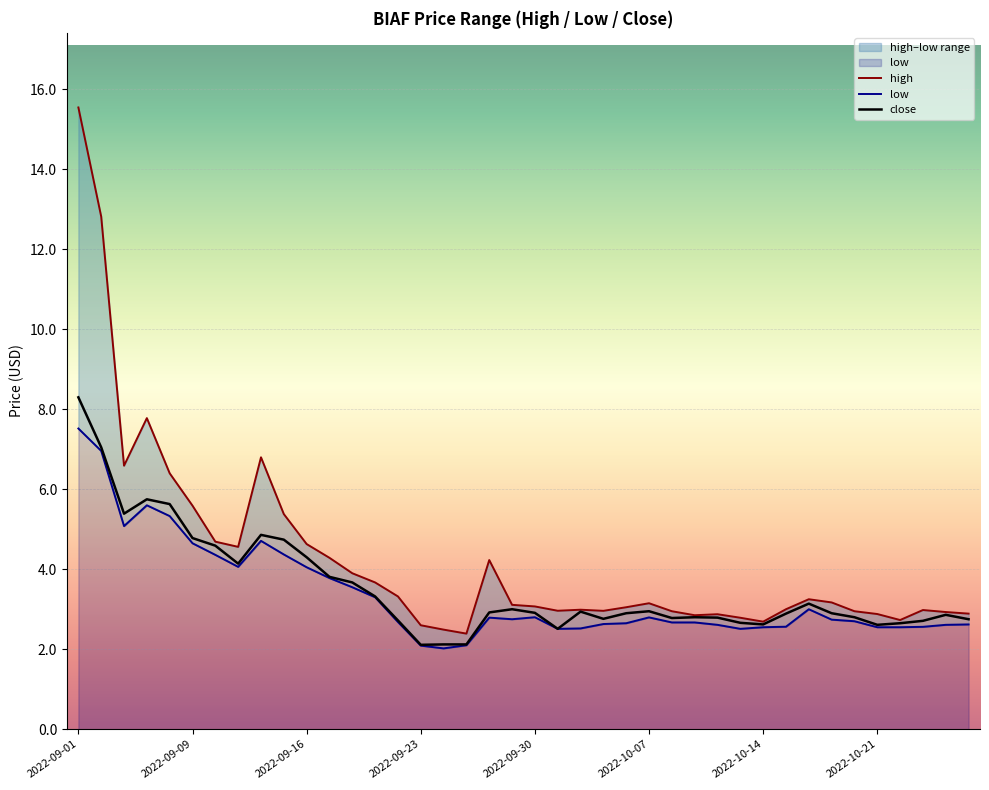

Which category has the highest value in the close series?

2022-09-01